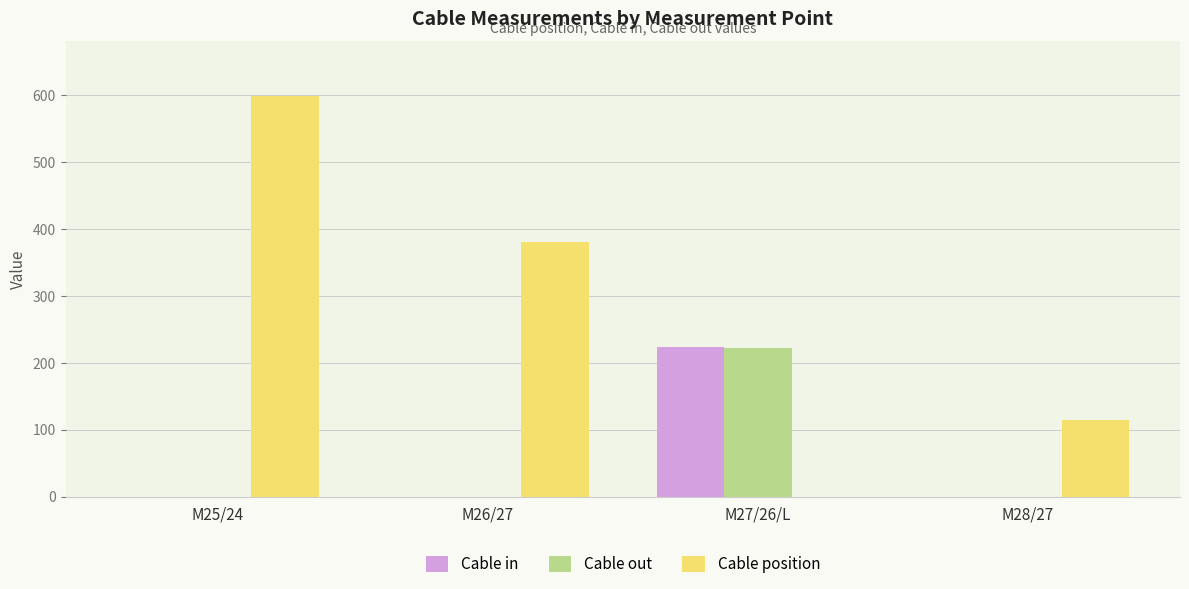

At which label does Cable position first exceed 380?

M25/24